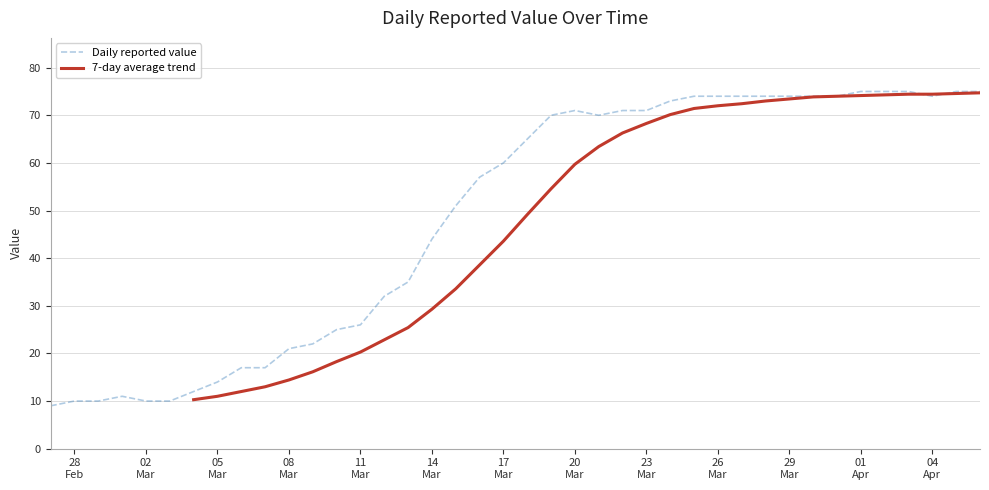

True or false: the data shows 121 at 2020-04-06.

False